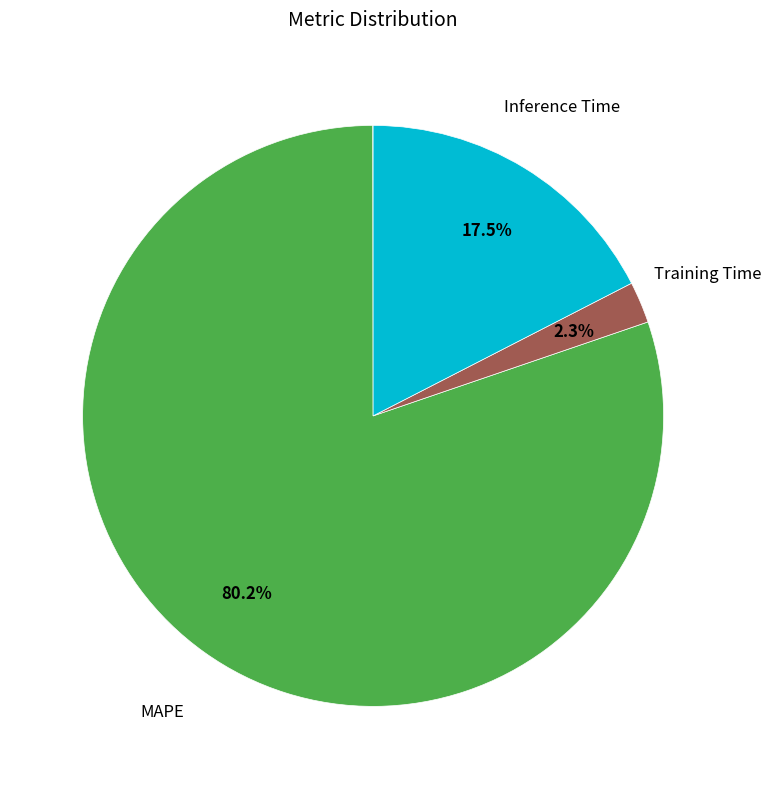

Is there any slice that represents more than half of the pie?

Yes